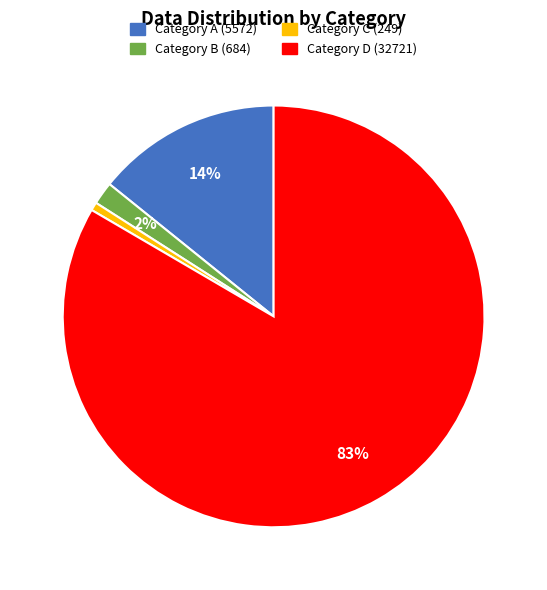

Is there a majority slice in this chart?

Yes